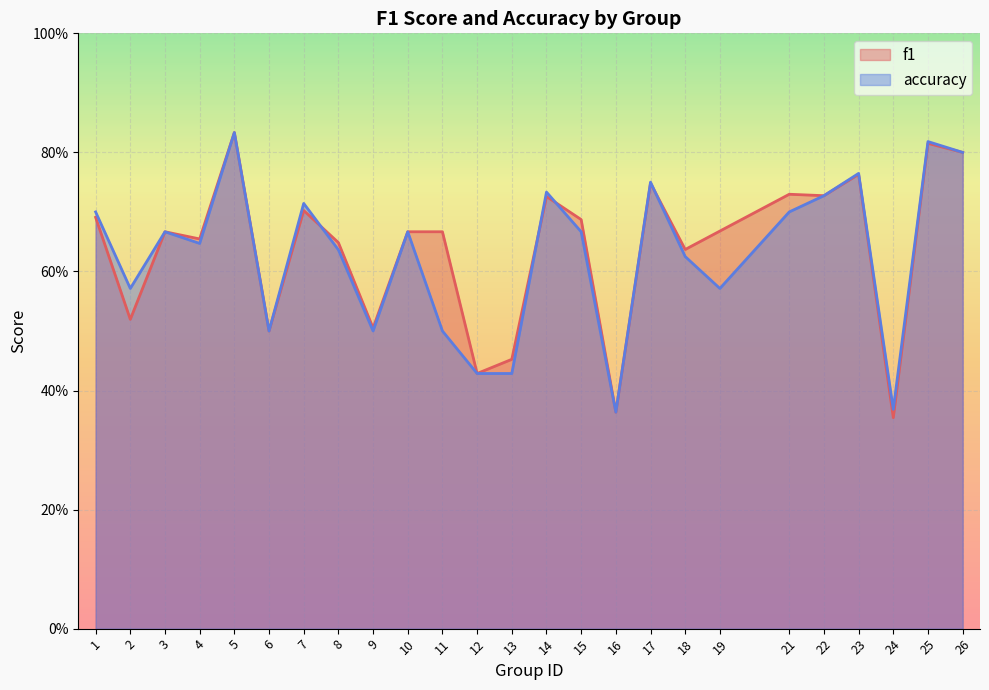

How many times do accuracy and f1 cross each other?

4